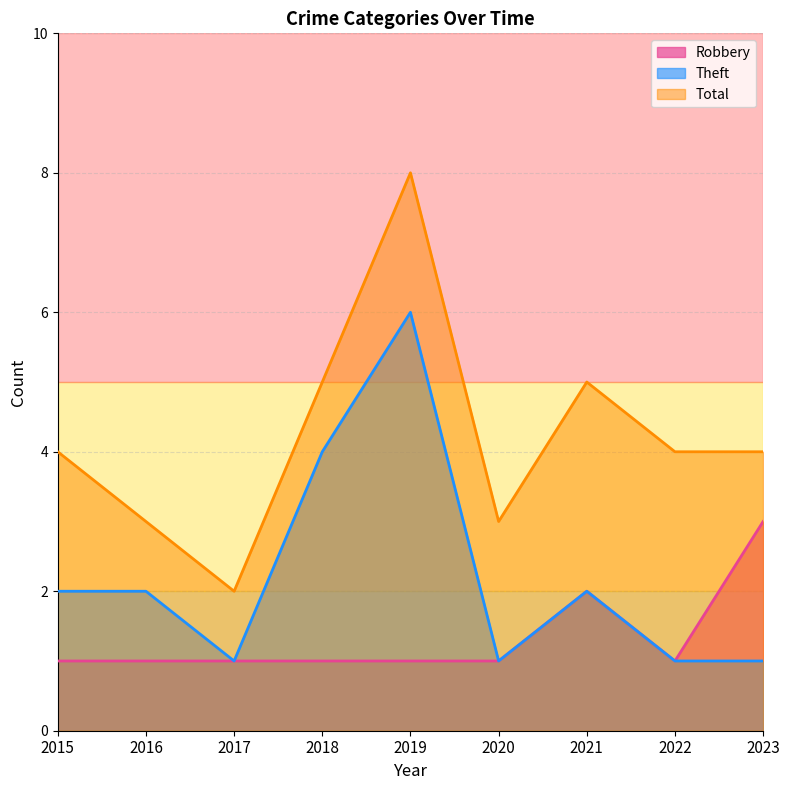

True or false: Theft has more than 1 interior local peaks.

True